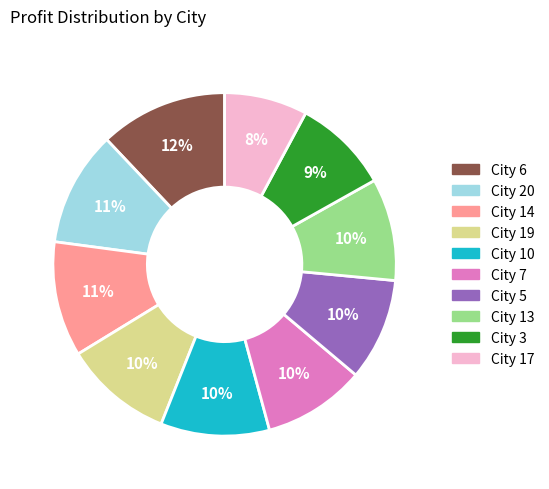

How many slices are in this pie chart?

10